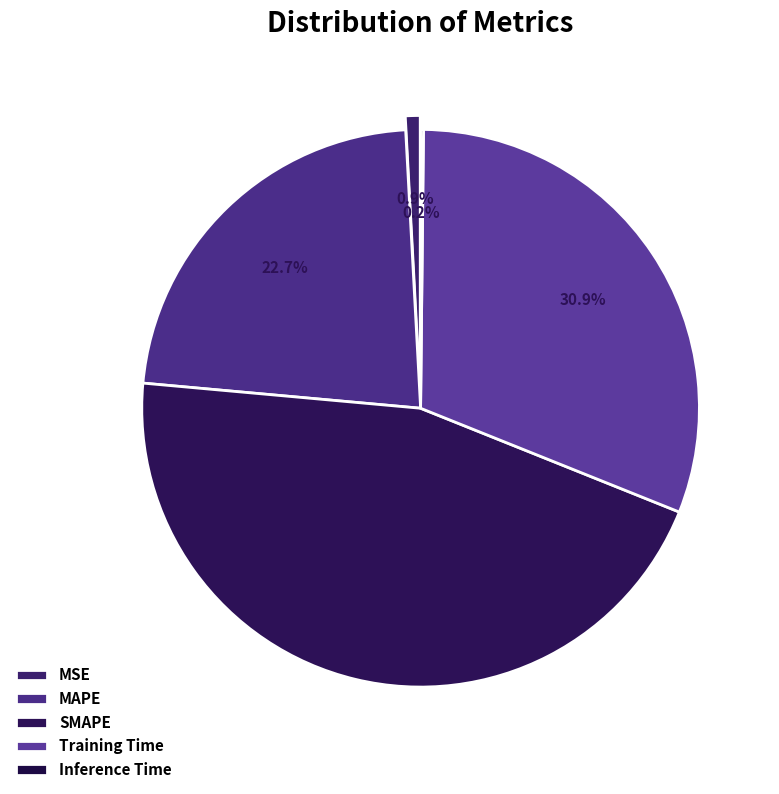

Count the number of slices in the pie.

5